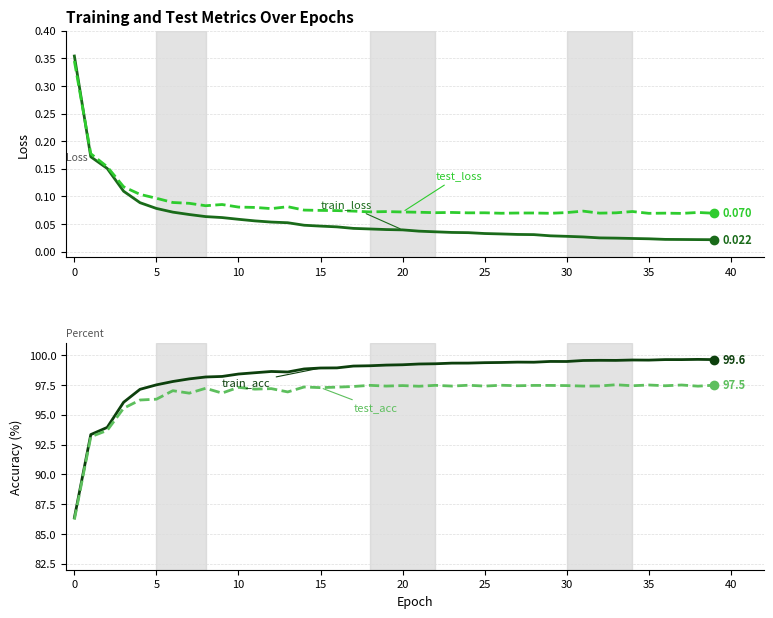

What is the average value of the train_acc series?

98.4